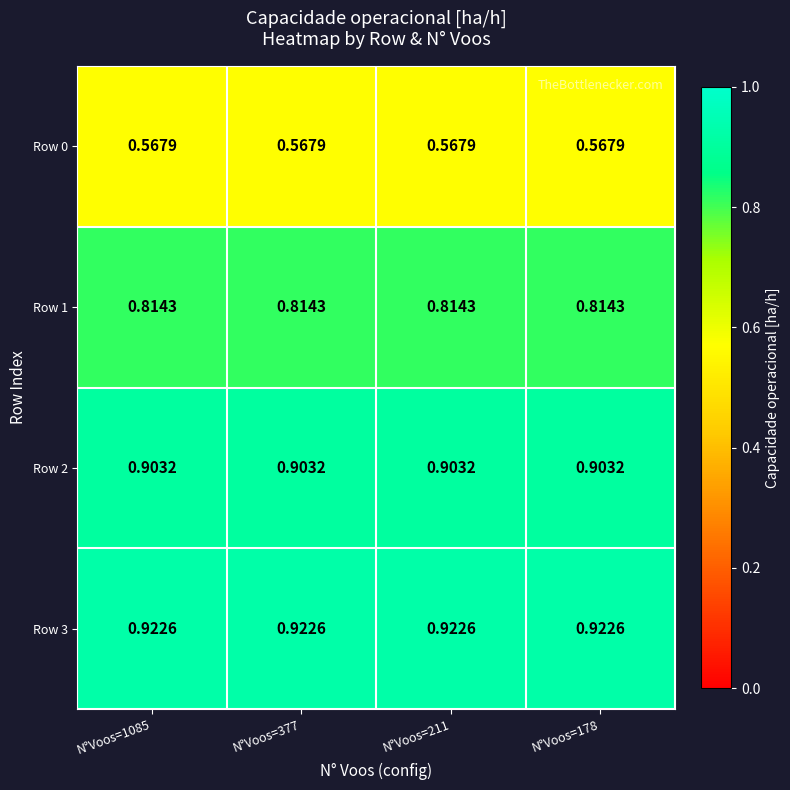

Is the value of Row 2 at N°Voos=377 greater than the value of Row 0 at N°Voos=178?

Yes